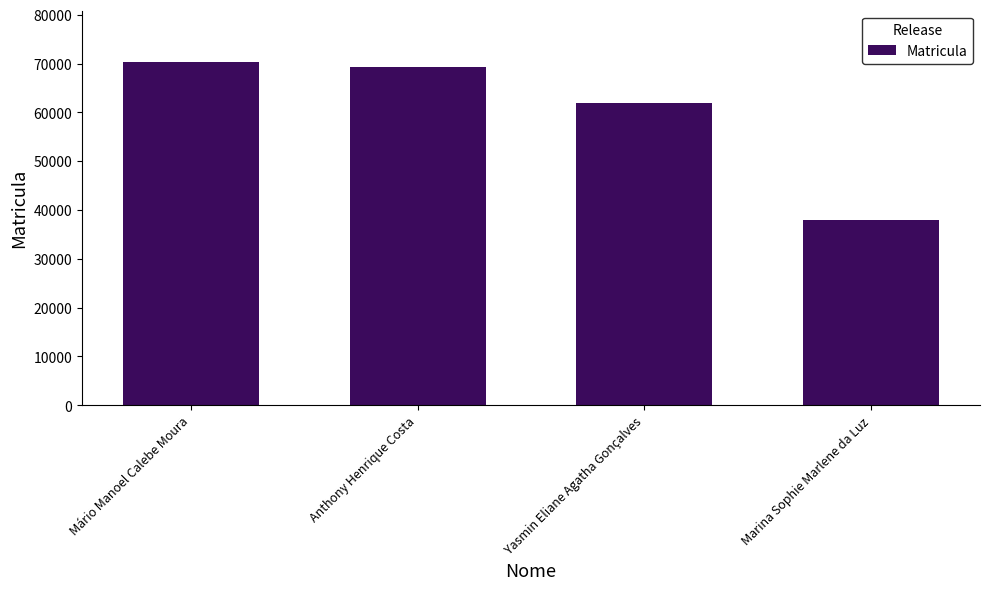

At which category does the chart reach its peak across all series?

Mário Manoel Calebe Moura